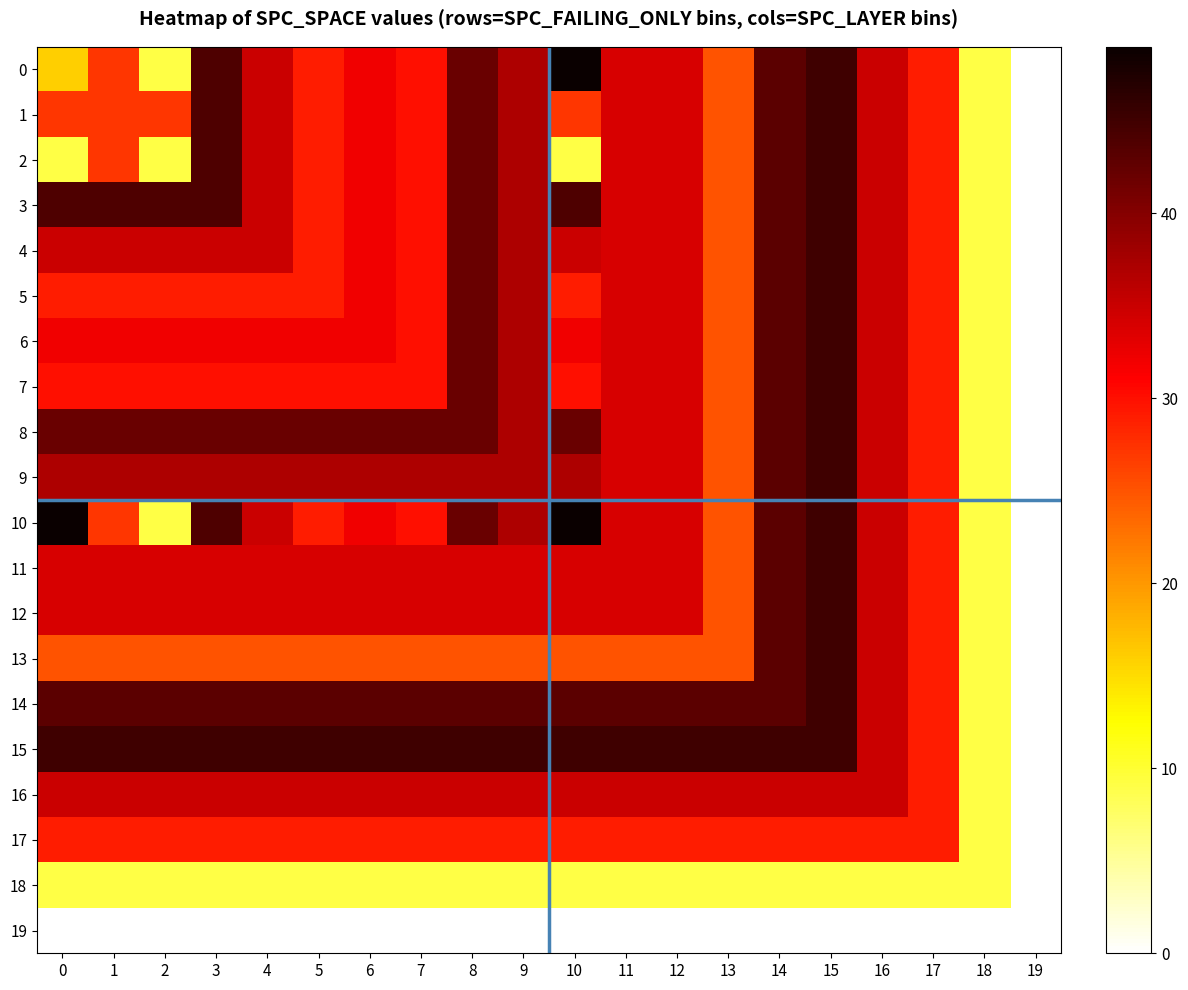

At how many categories does at least one series exceed 28?

18